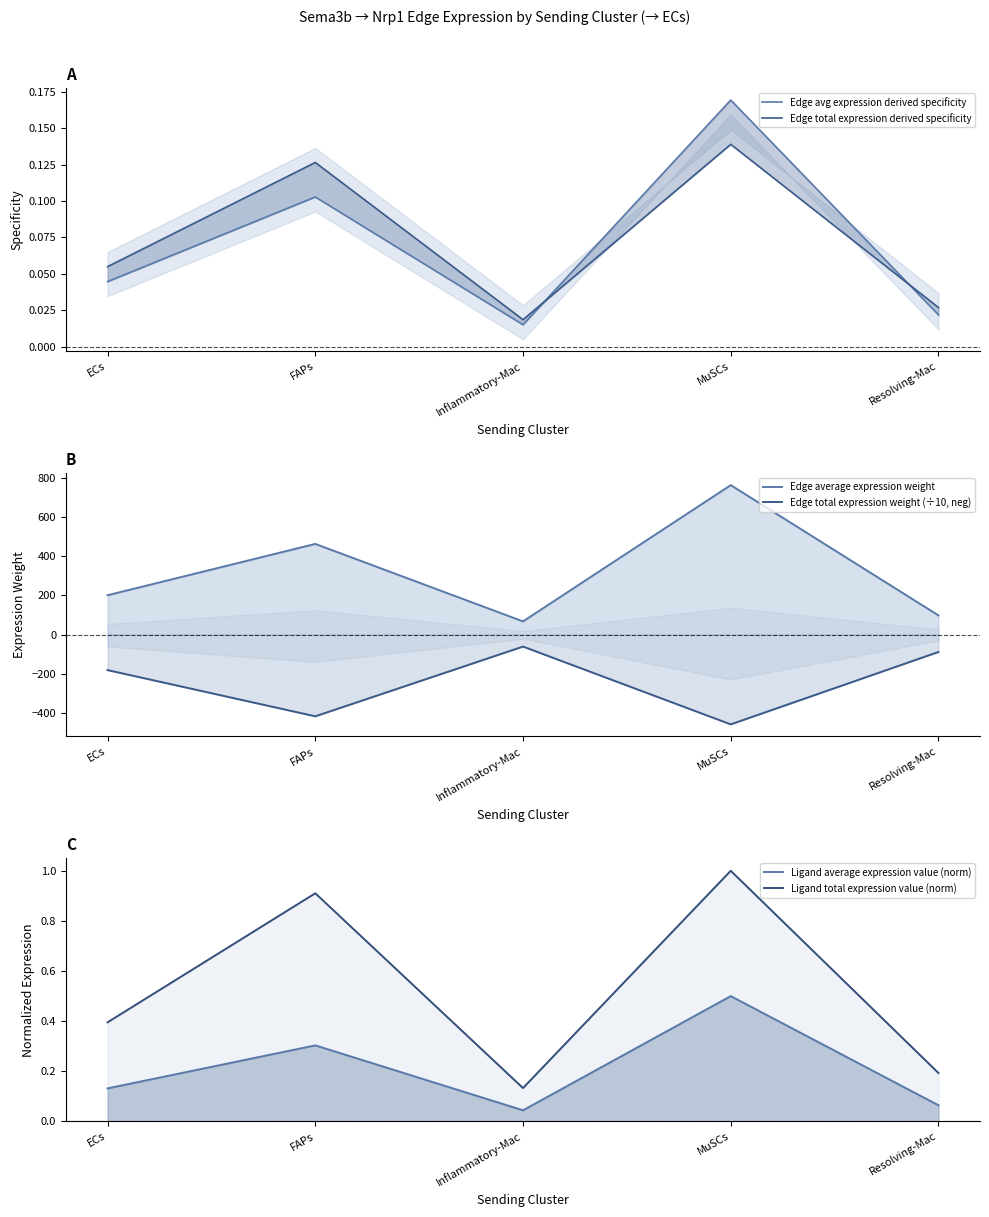

True or false: Ligand total expression value (norm) and Edge average expression weight cross at least once.

False